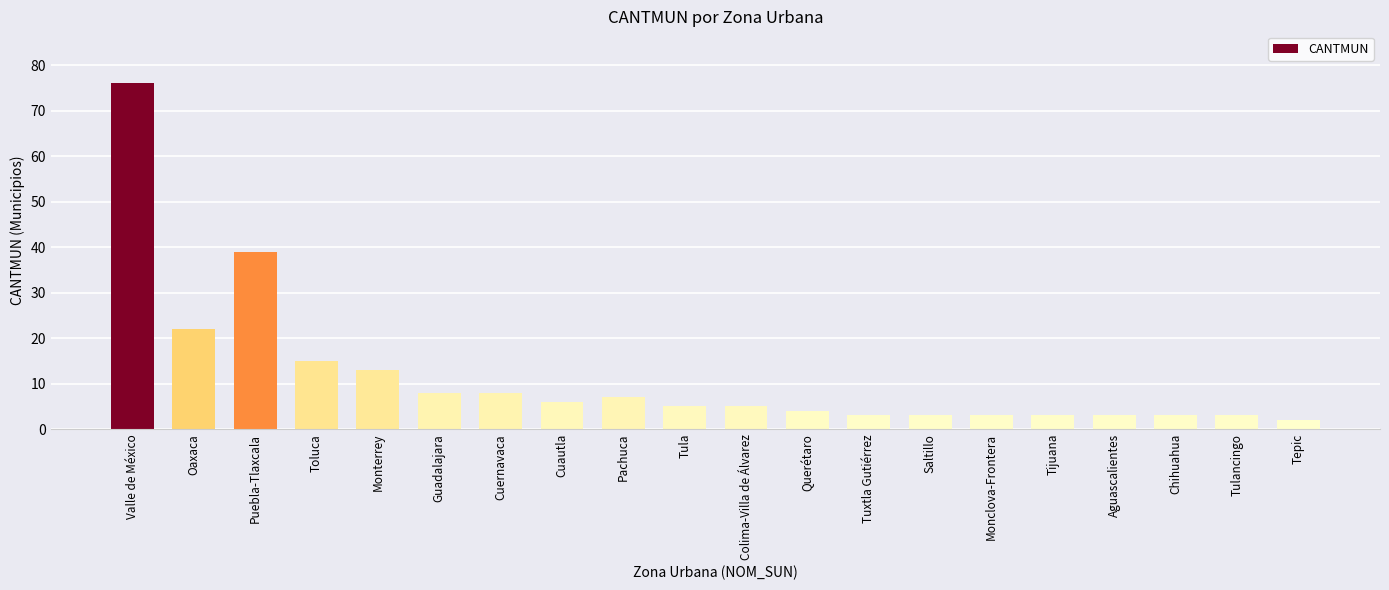

What is the difference between the maximum and second lowest values?

73